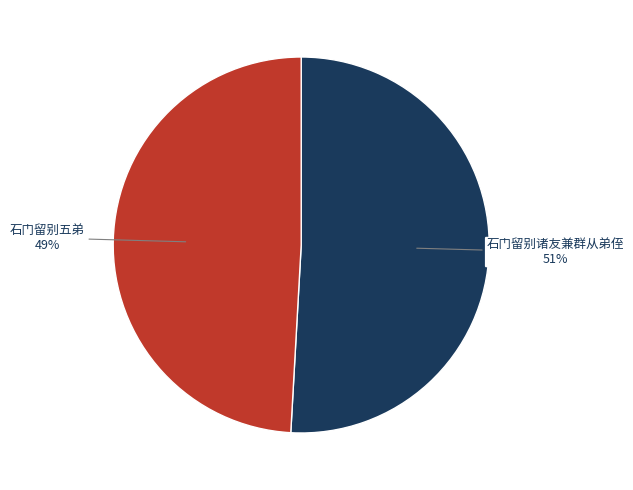

Is there any slice that represents more than half of the pie?

Yes